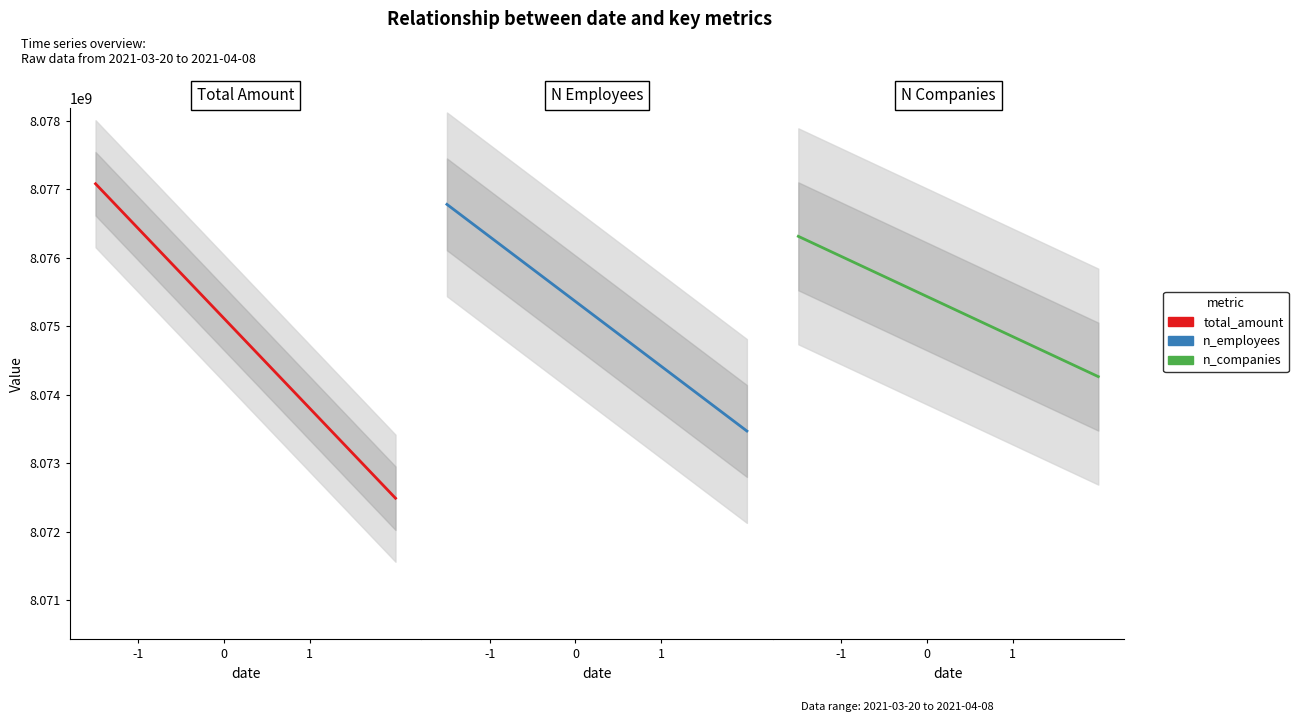

Where does the N Employees series first go above 395975?

-1